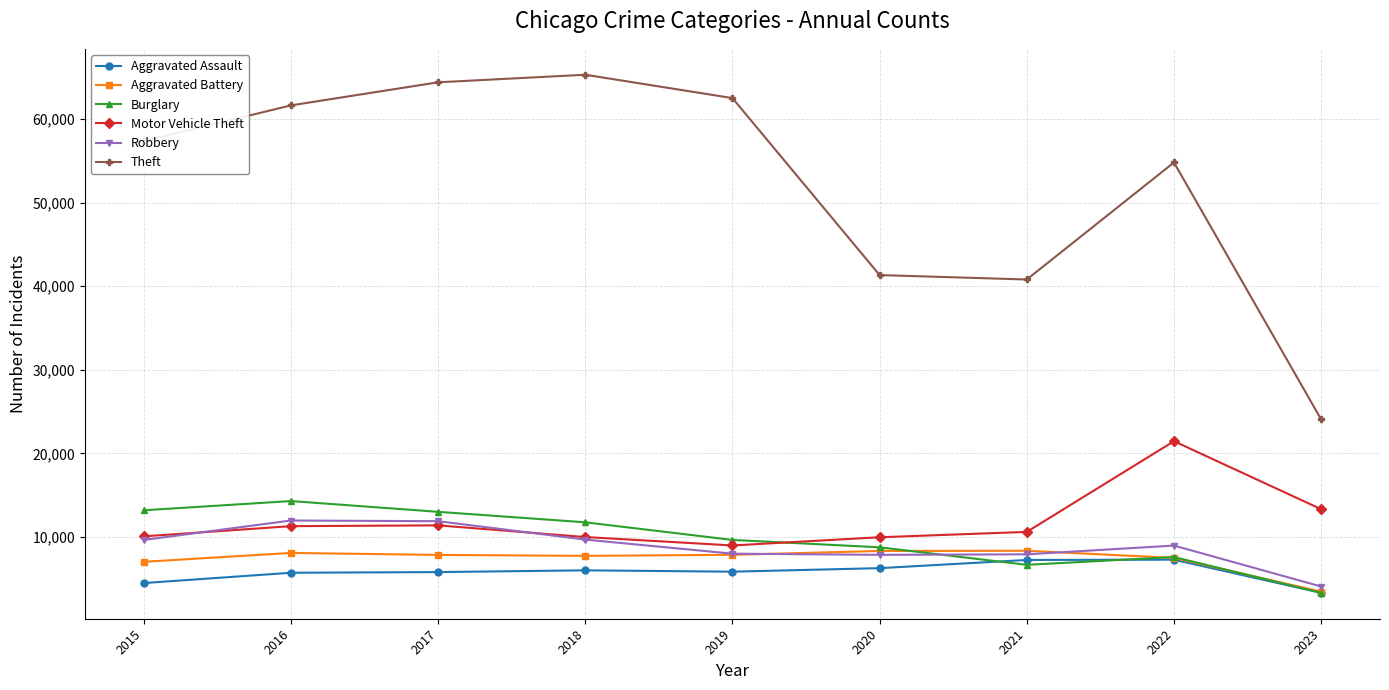

Where is the first local minimum for Motor Vehicle Theft?

2019